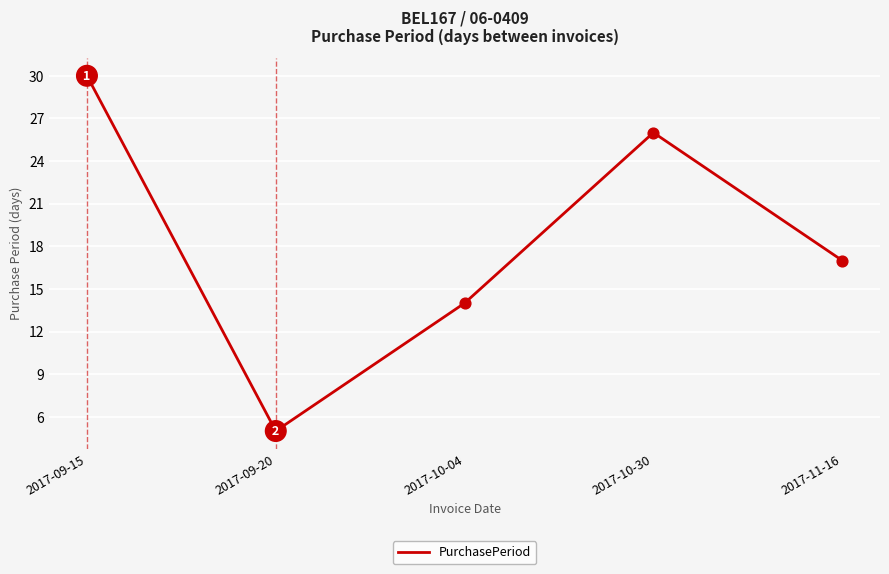

What is the ratio of the value at 2017-10-30 to the value at 2017-09-20?

5.2